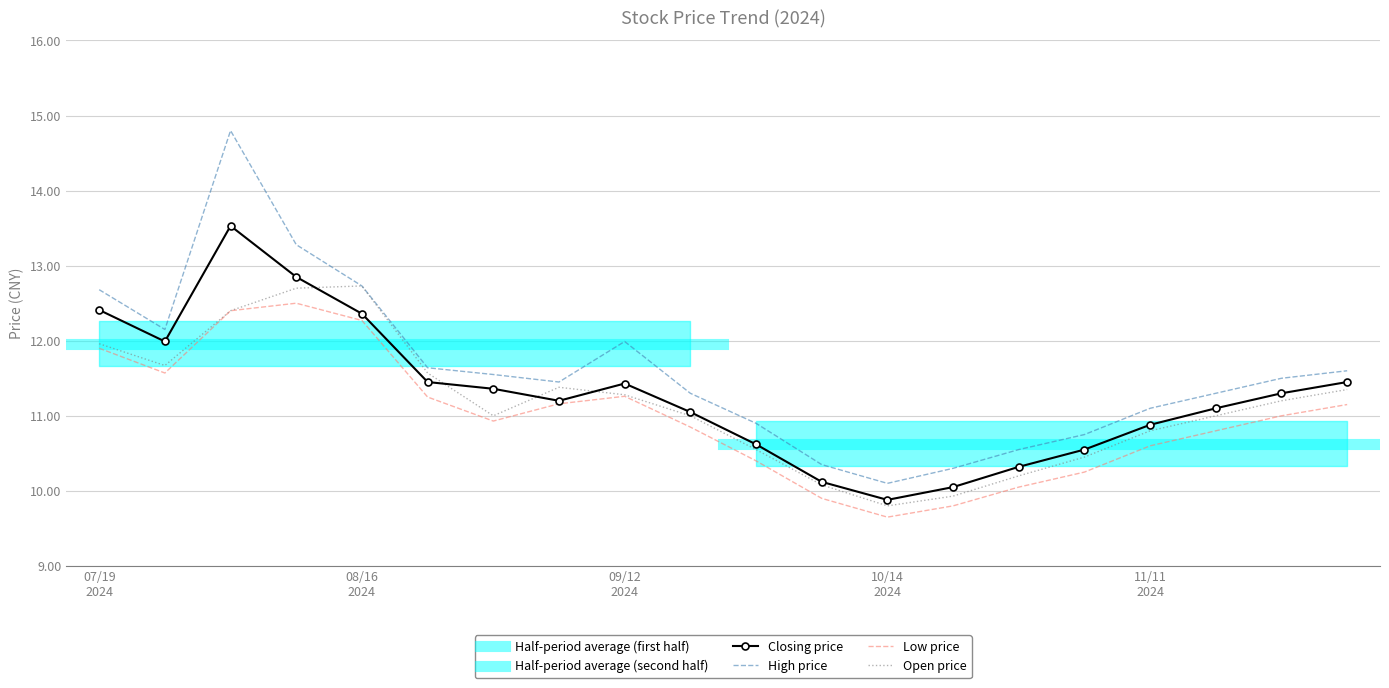

Which has a higher value, 20241125 or 20241118?

20241125